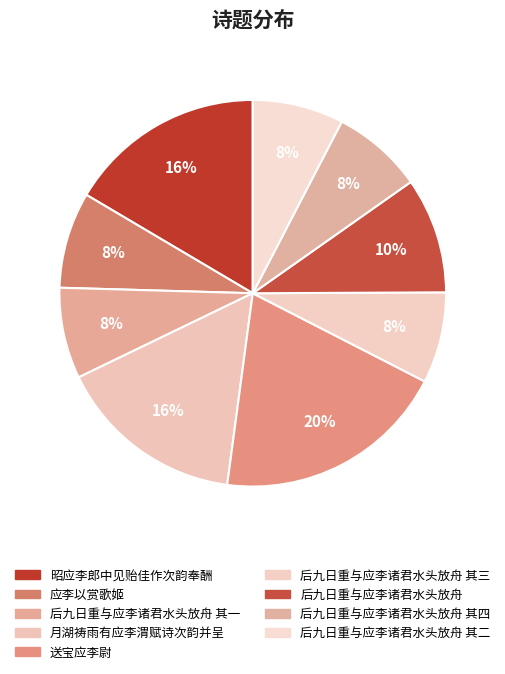

Is it true that 月湖祷雨有应李渭赋诗次韵并呈 is 20% of the pie?

False